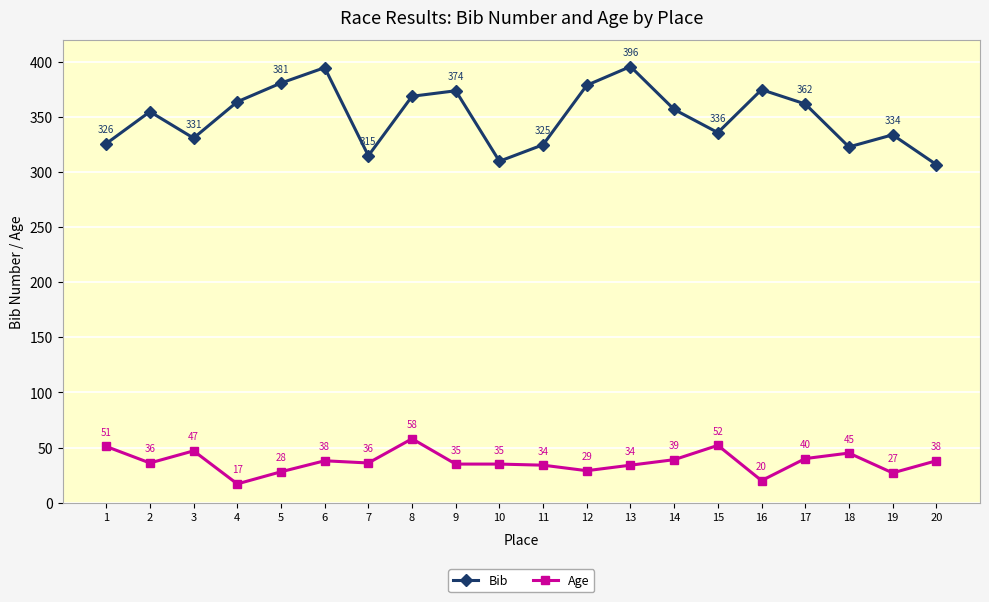

True or false: Age and Bib intersect in this chart.

False